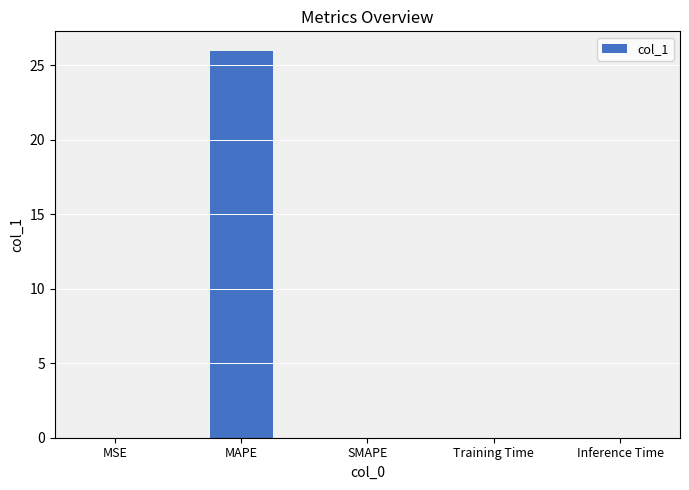

True or false: the data shows 26.0 at MAPE.

True